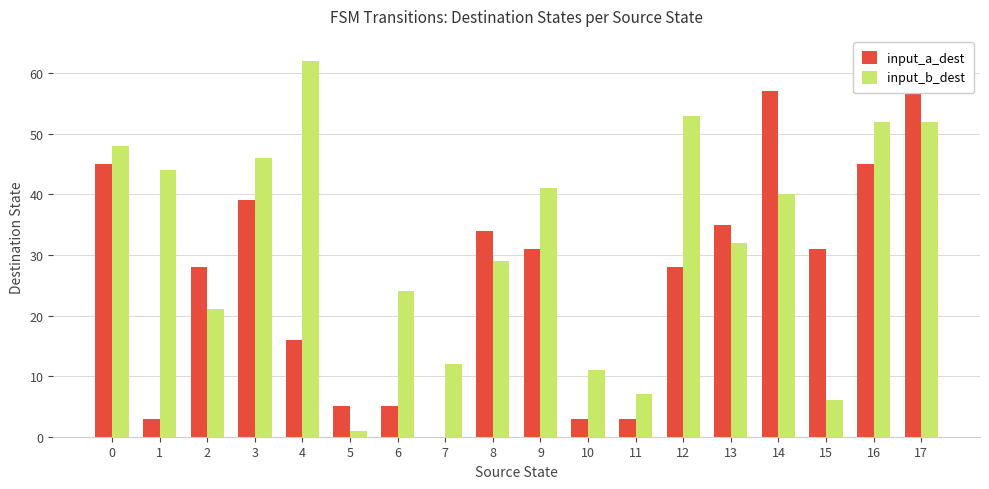

Reading left to right, transcribe all the data shown in this chart.

input_a_dest: 45	3	28	39	16	5	5	0	34	31	3	3	28	35	57	31	45	63
input_b_dest: 48	44	21	46	62	1	24	12	29	41	11	7	53	32	40	6	52	52